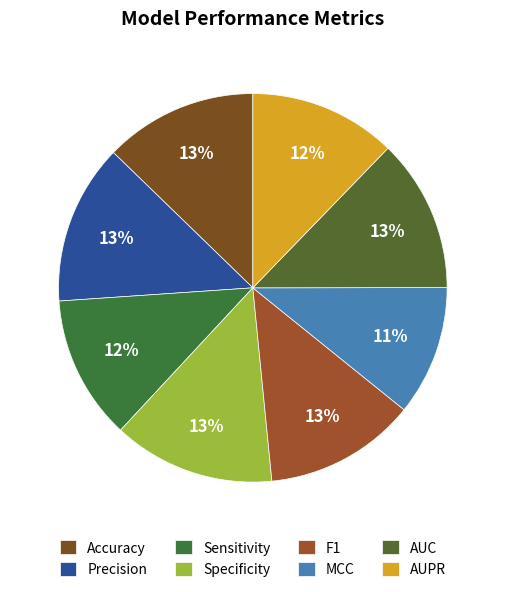

Count the number of slices in the pie.

8